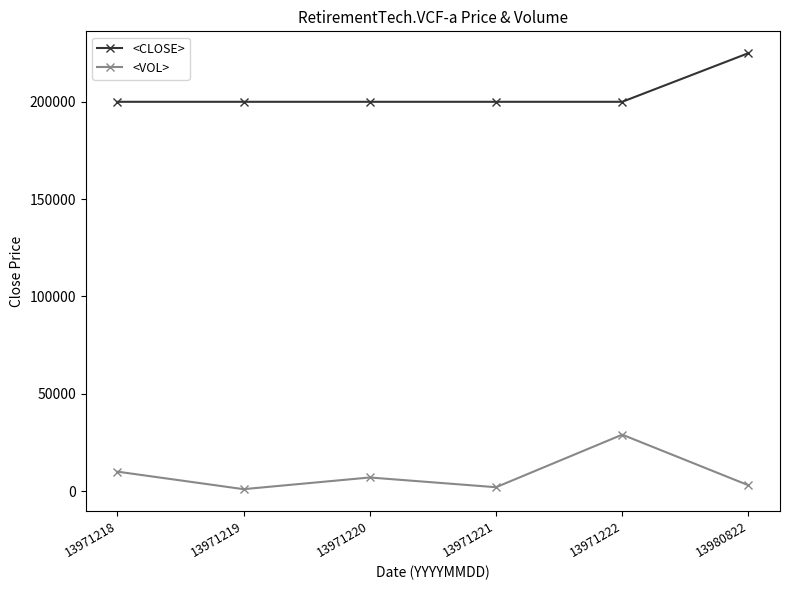

List the series in order of their peak value, highest first.

<CLOSE>, <VOL>